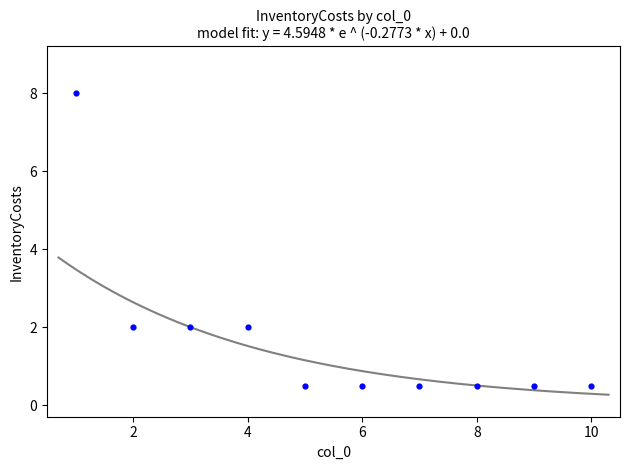

What is the average X value?

5.5